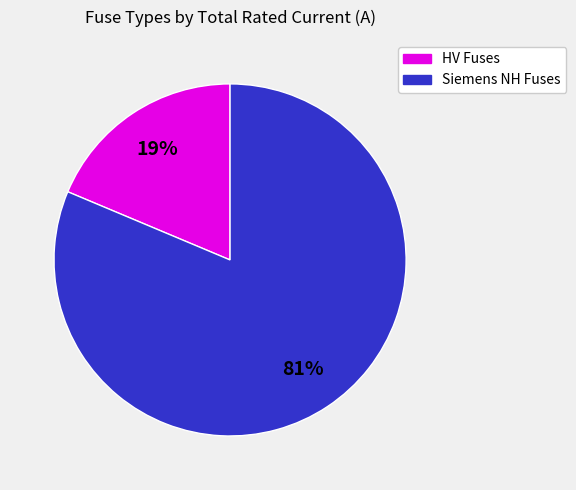

To the nearest percent, what is the average slice percentage?

50%